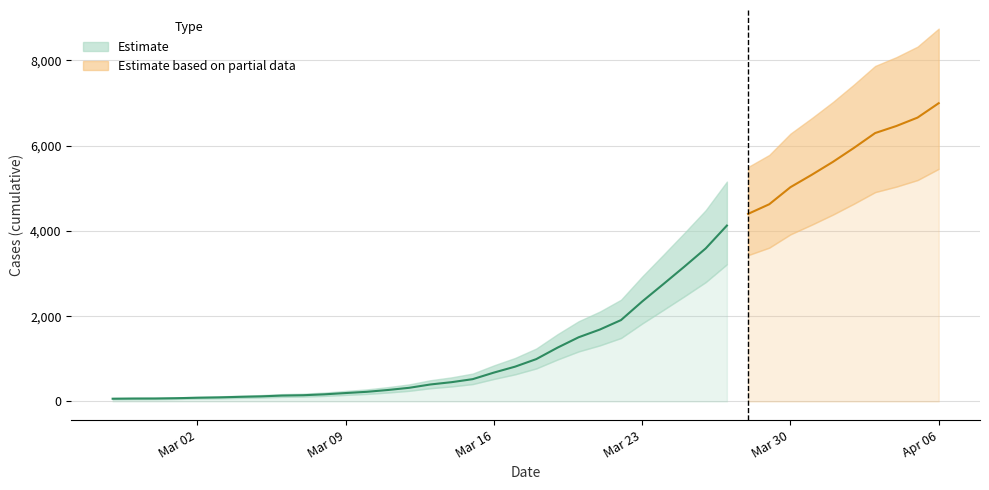

How many data points are above 993?

19